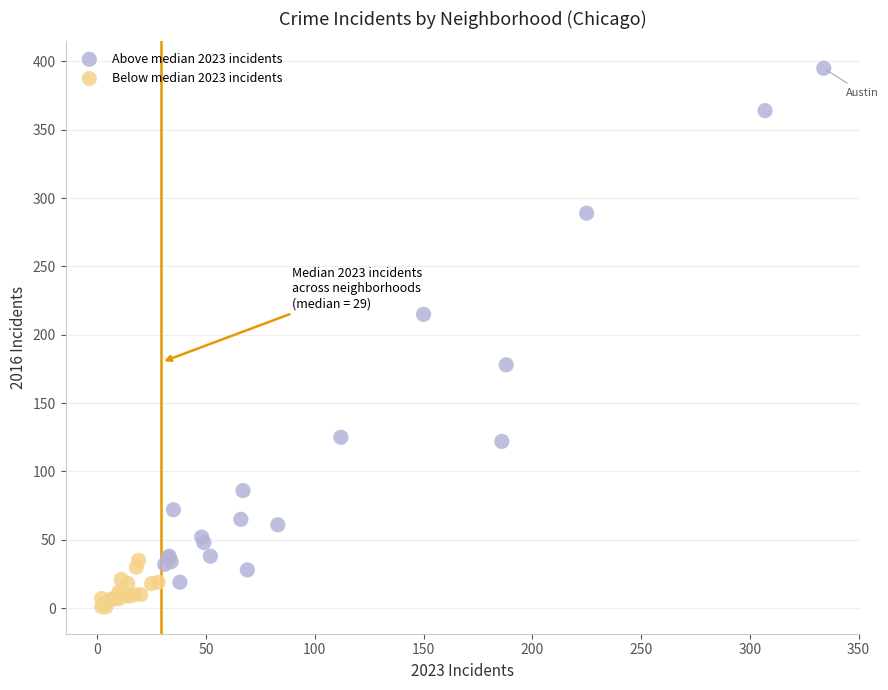

What are all the series names shown in the legend?

Above median 2023 incidents, Below median 2023 incidents